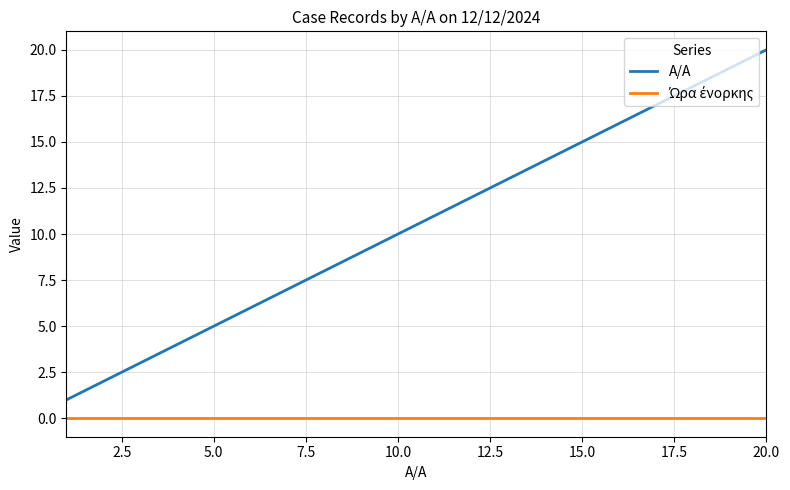

Which series has the largest total across all categories?

A/A